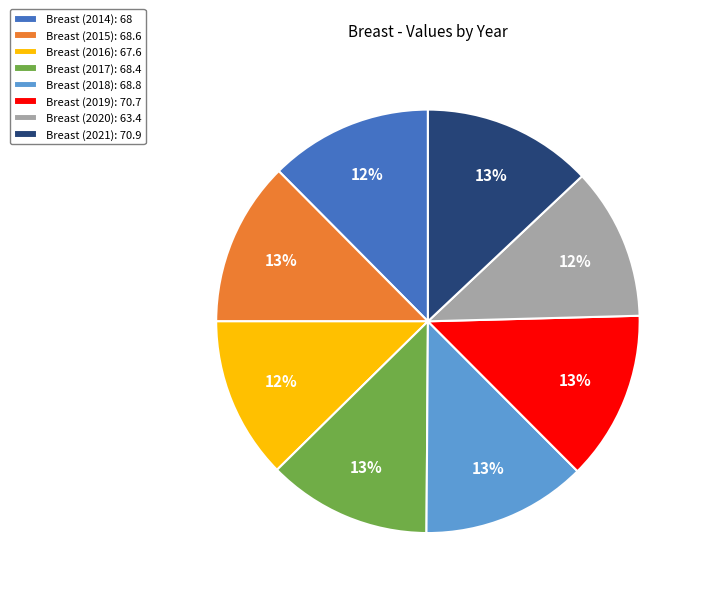

How many segments does this pie chart have?

8